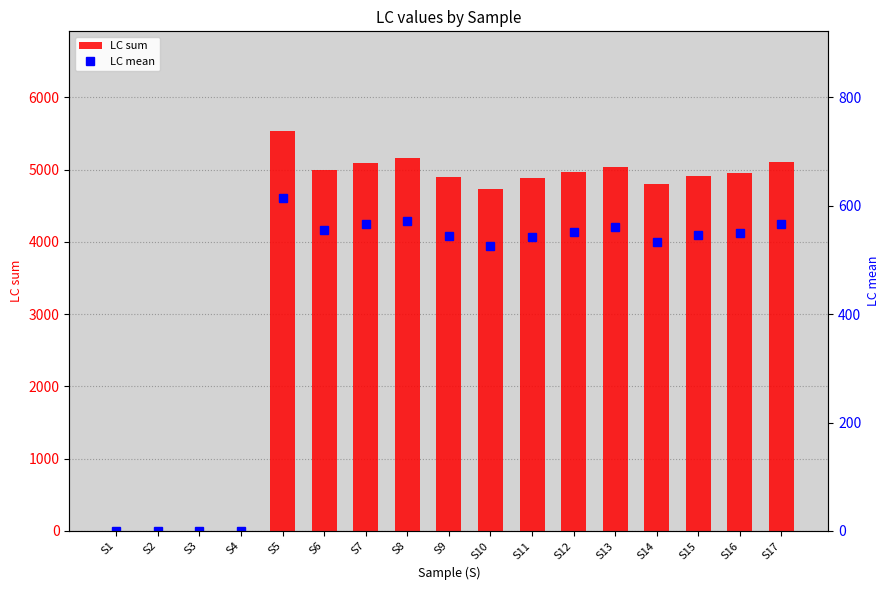

How many distinct data groups are displayed?

2